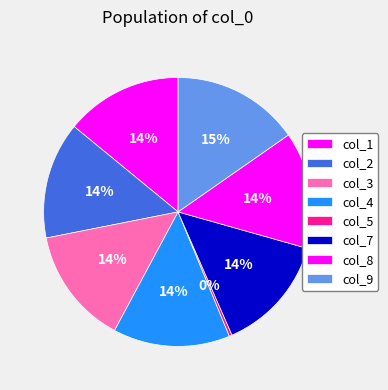

To the nearest percent, what portion does col_2 represent?

14%